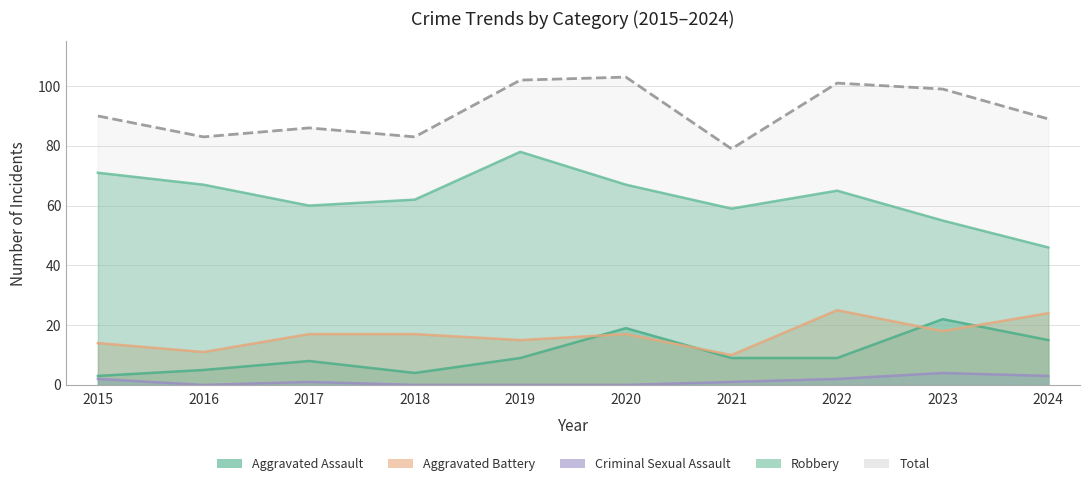

What is the sum of the Aggravated Assault values at 2017 and 2018?

12